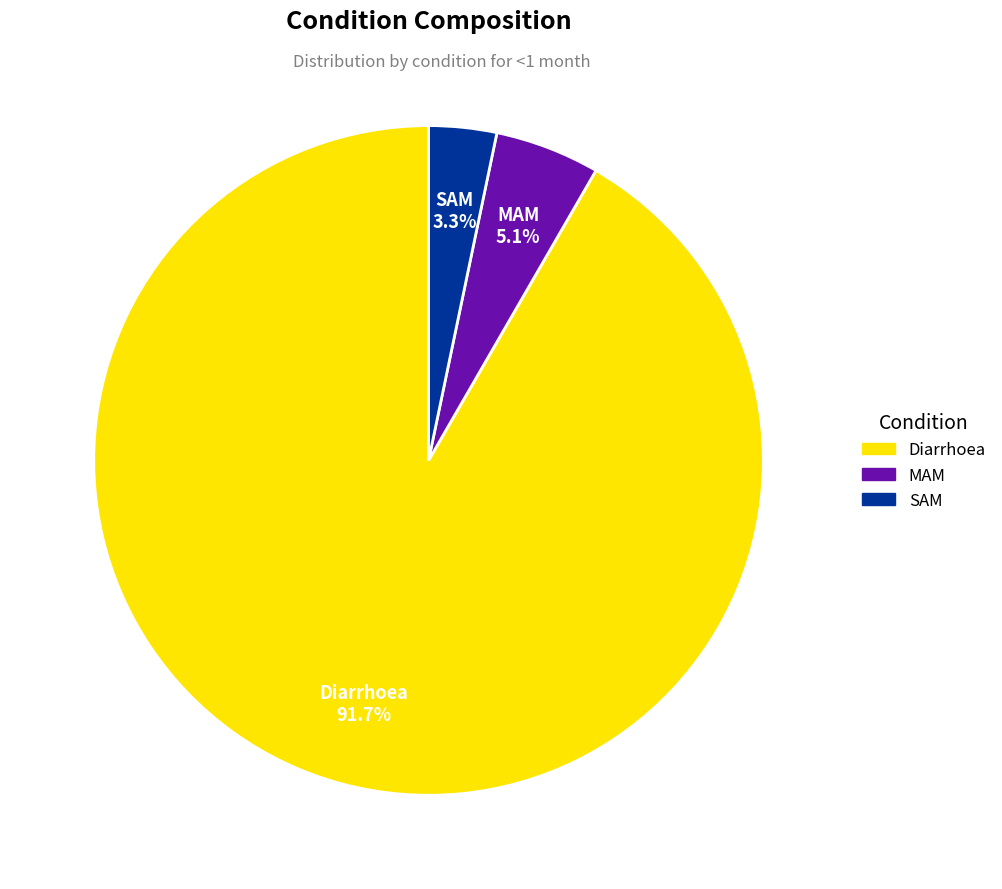

Is it true that Diarrhoea is 92% of the pie?

True